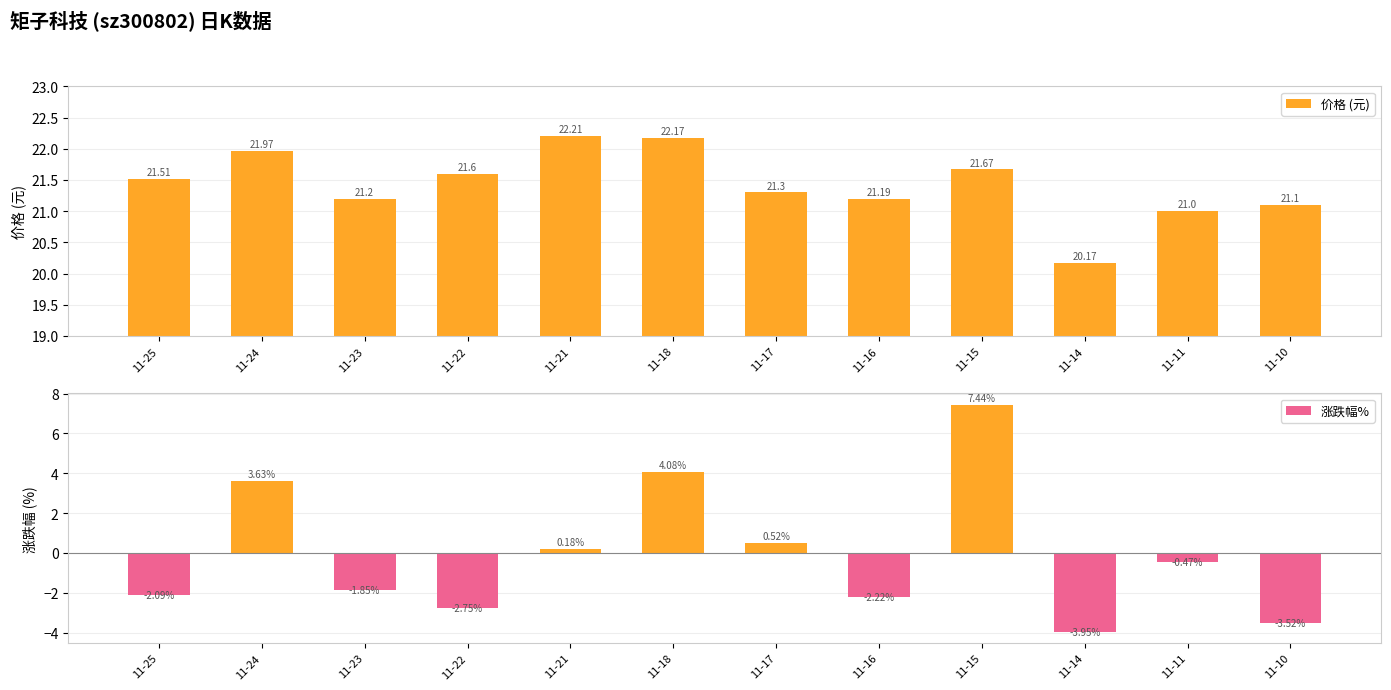

What is the difference between the maximum and second lowest values in the 涨跌幅% series?

11.0